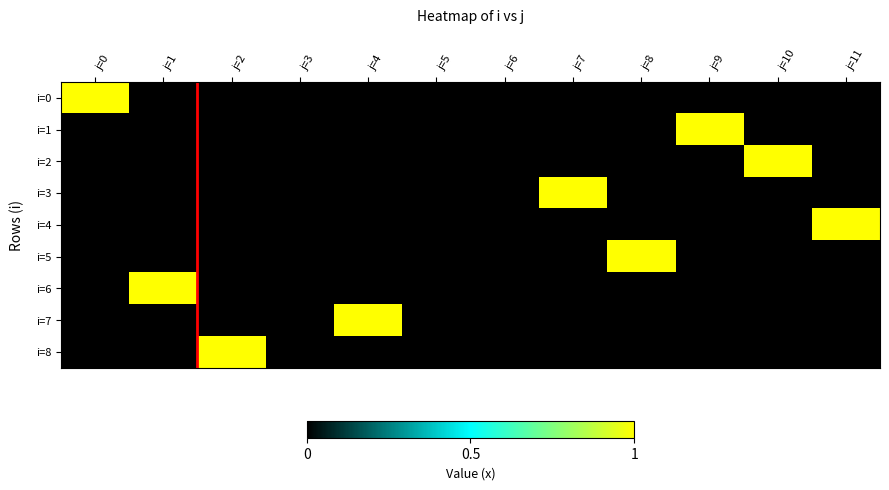

At which category does the chart reach its peak across all series?

j=0